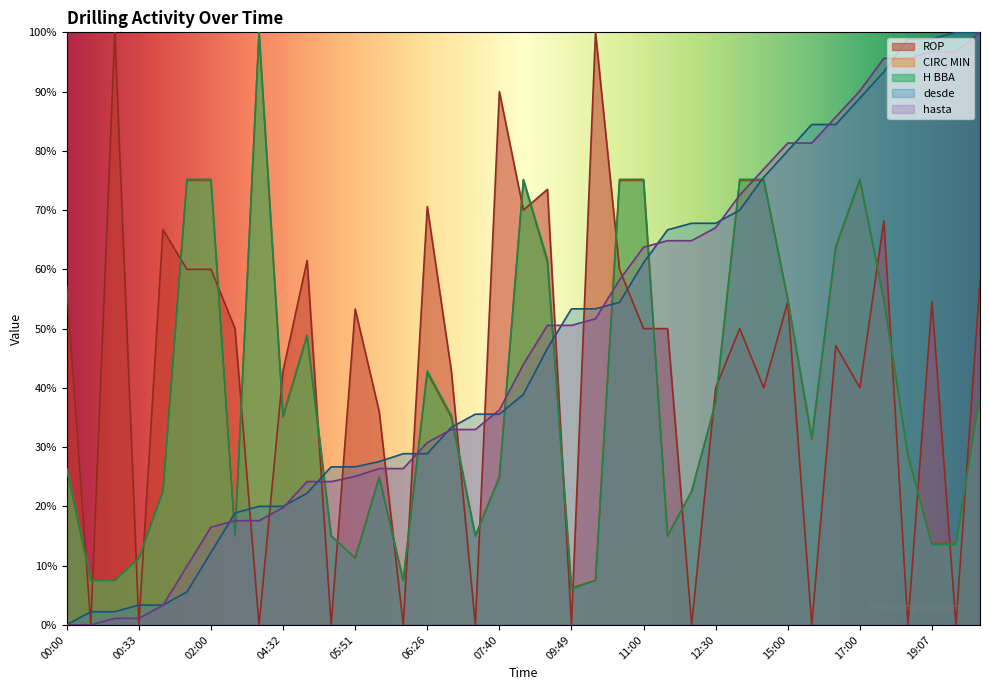

Which category has the highest value in the hasta series?

19:29